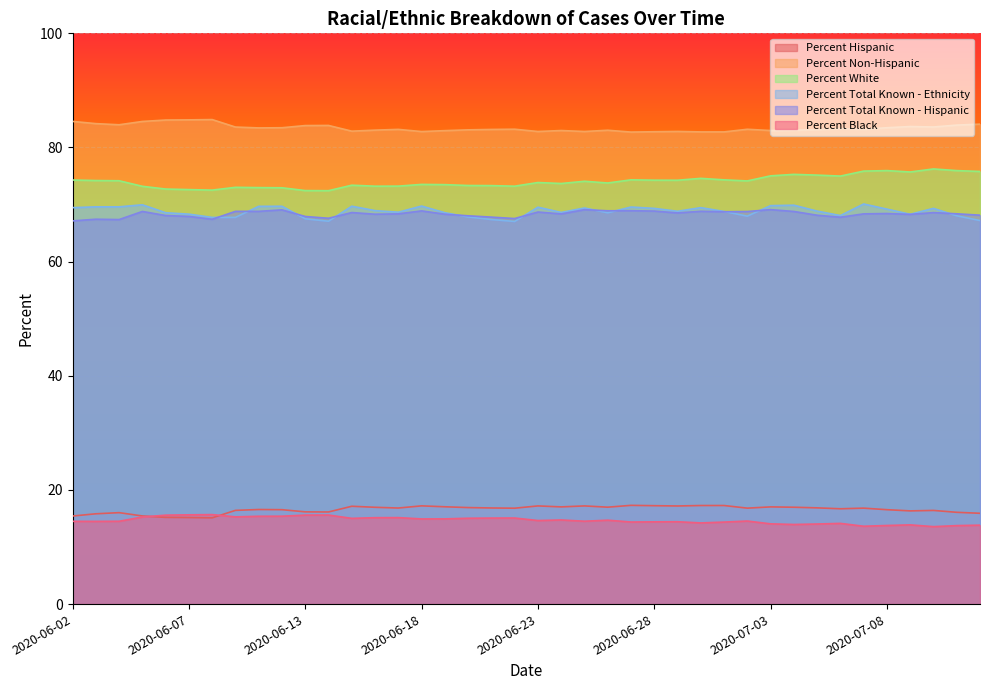

Between 2020-06-03 and 2020-06-15, which series saw the biggest shift?

Percent Non-Hispanic